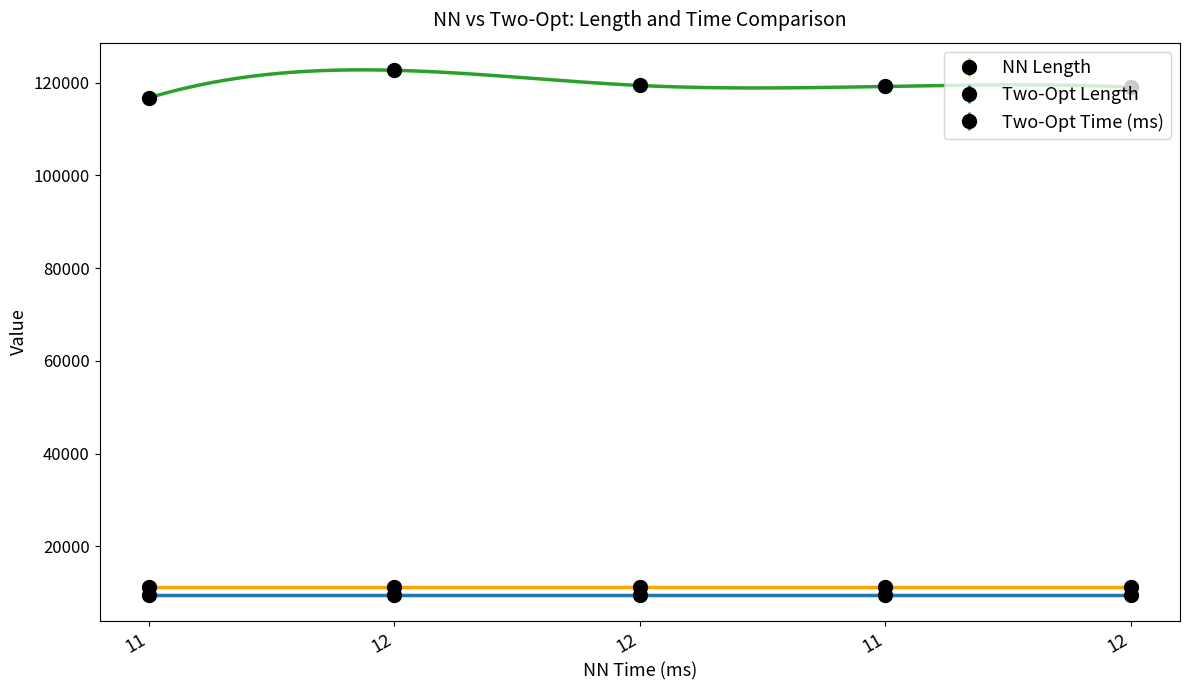

Reading left to right, what are all the values shown in this chart?

NN Length: 11255.1	11255.1	11255.1	11255.1	11255.1
Two-Opt Length: 9619.3	9619.3	9619.3	9619.3	9619.3
Two-Opt Time (ms): 116690.0	122643.0	119365.0	119161.0	119004.0